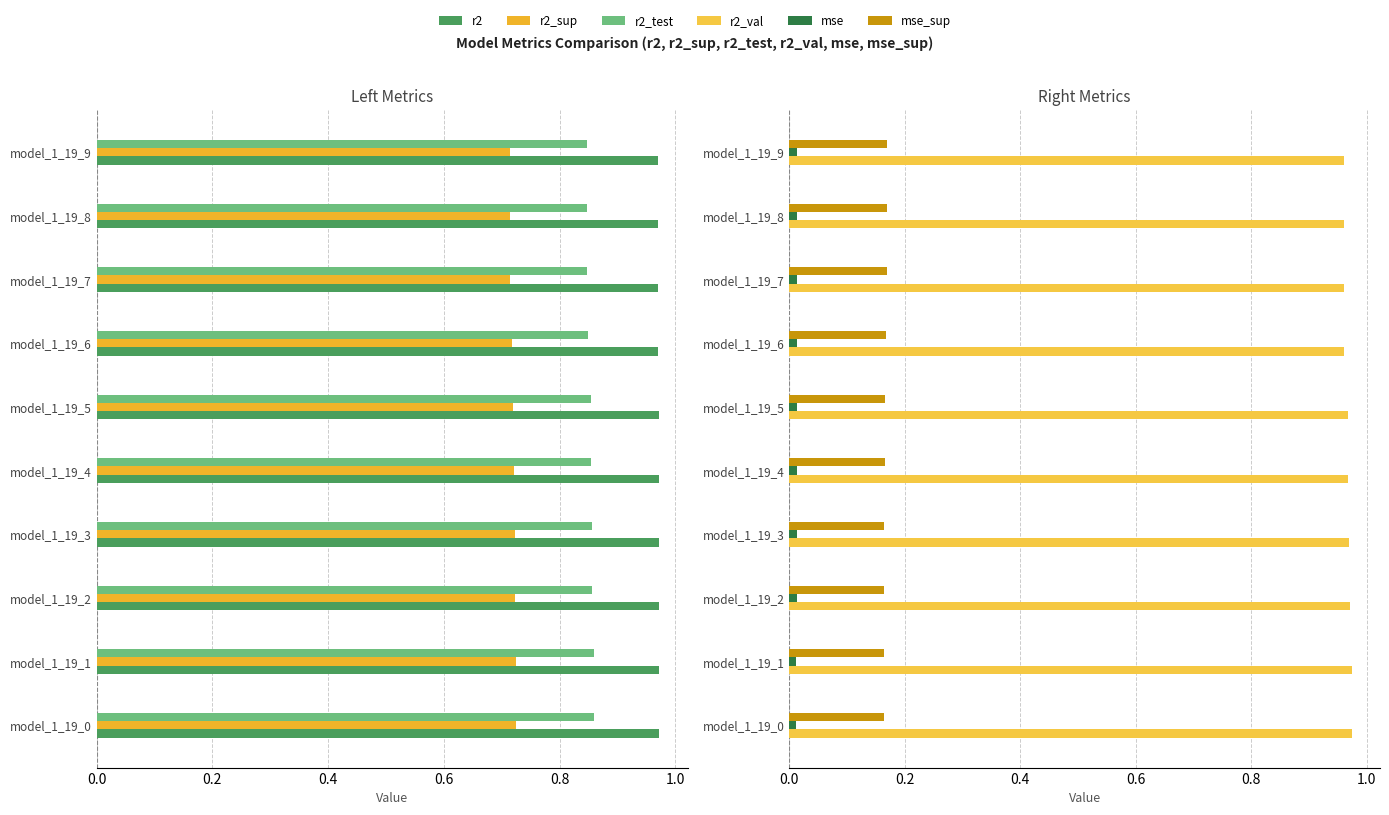

What is the lowest value of the mse_sup series?

0.2